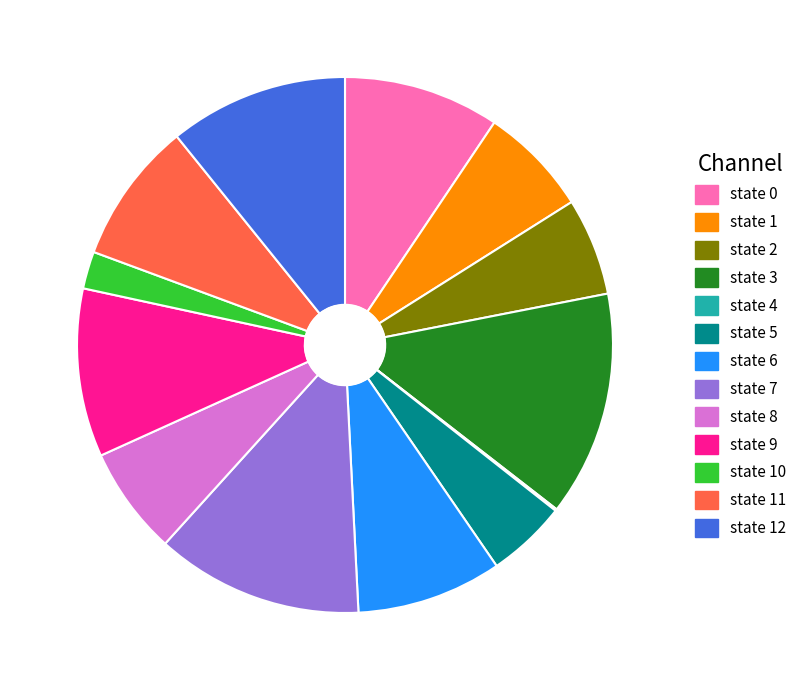

Is there any slice that represents more than half of the pie?

No